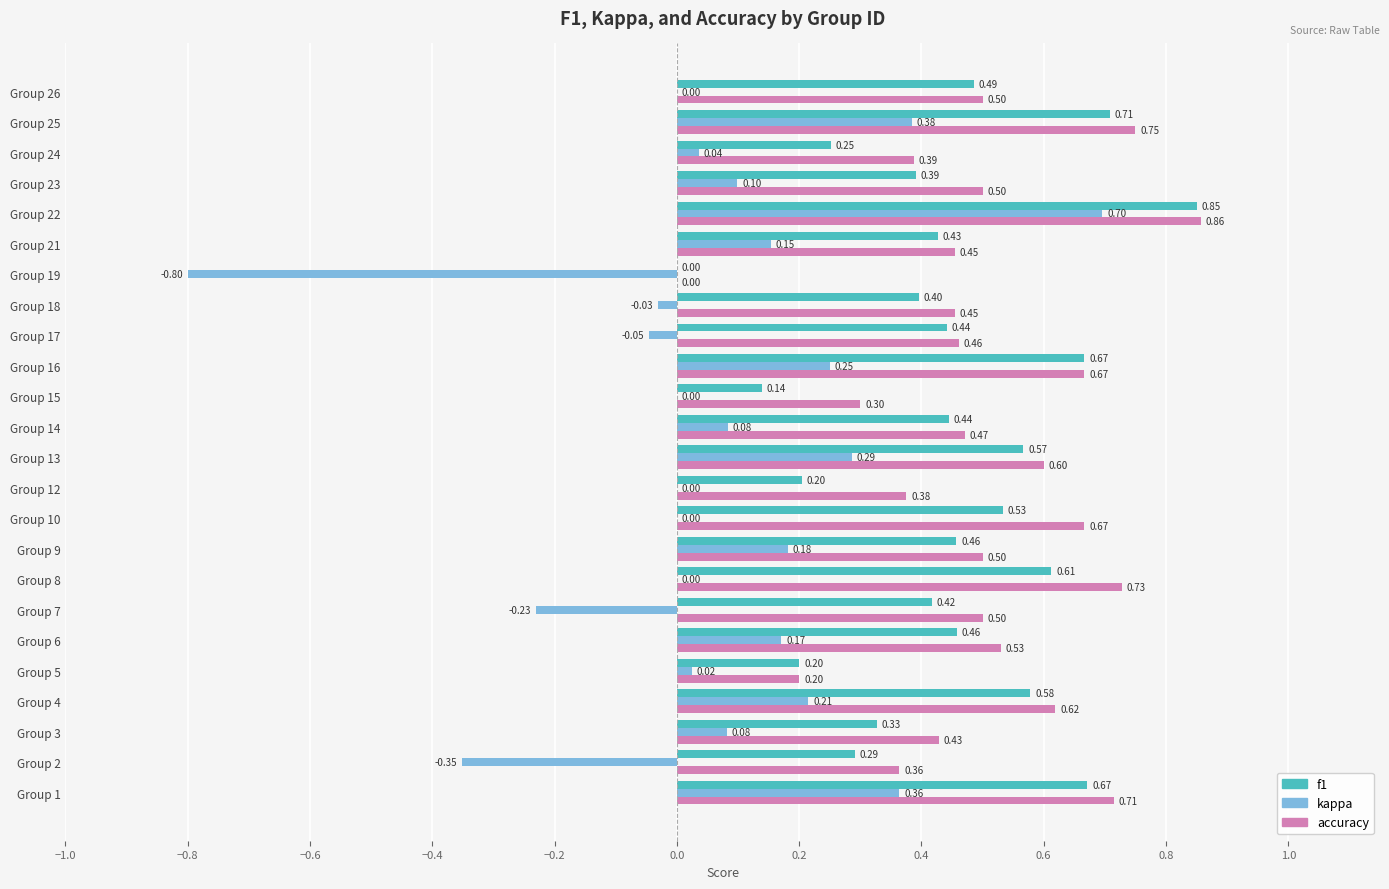

What is the sum of all f1 values?

10.5